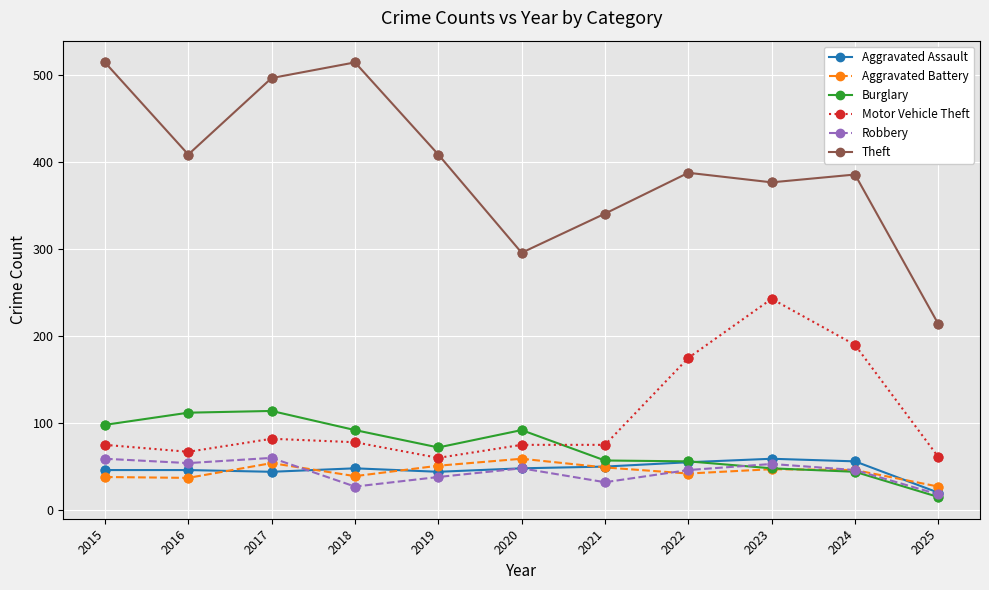

Which series has the largest range (max minus min)?

Theft